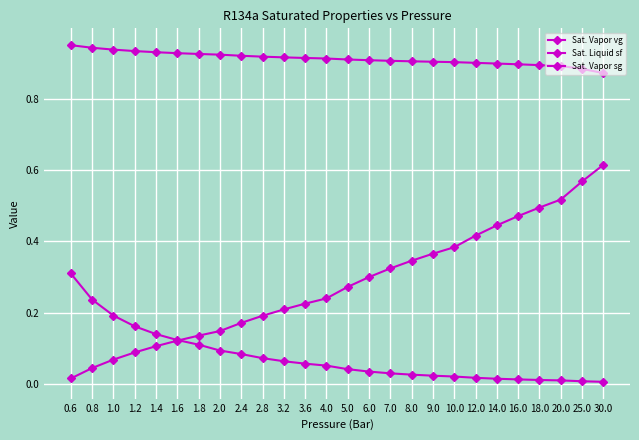

What is the label of the 26th point from the left?

30.0